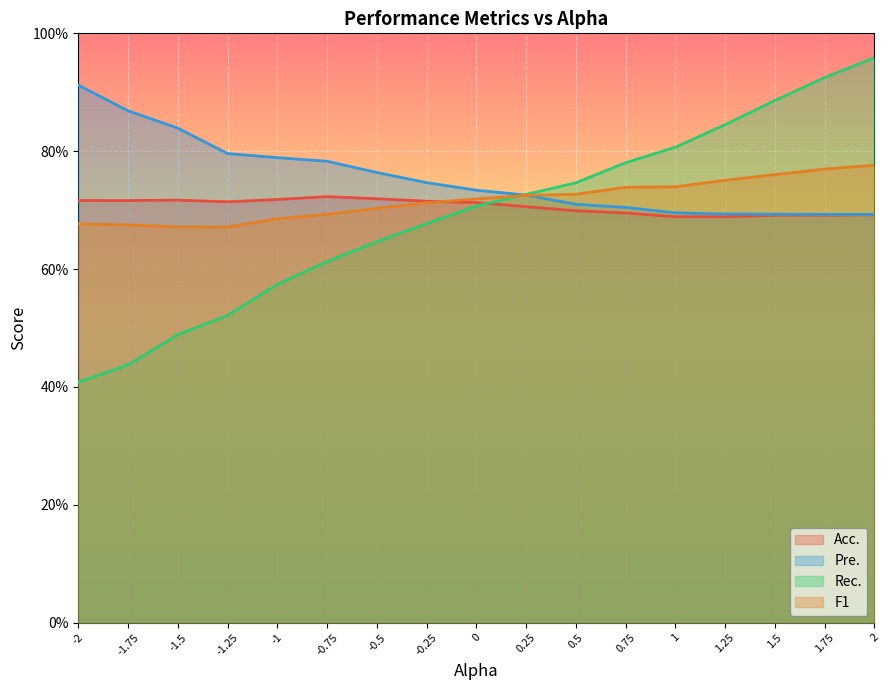

Is the value of Rec. at 0.5 greater than the value of Pre. at -2?

No